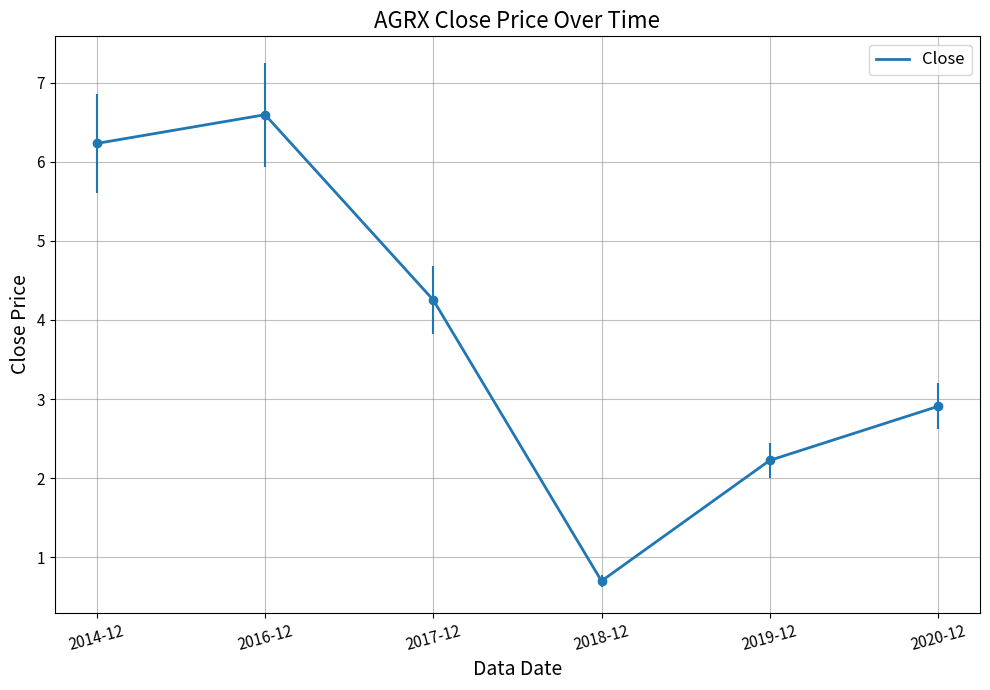

Rank the categories by value from lowest to highest.

2018-12, 2019-12, 2020-12, 2017-12, 2014-12, 2016-12